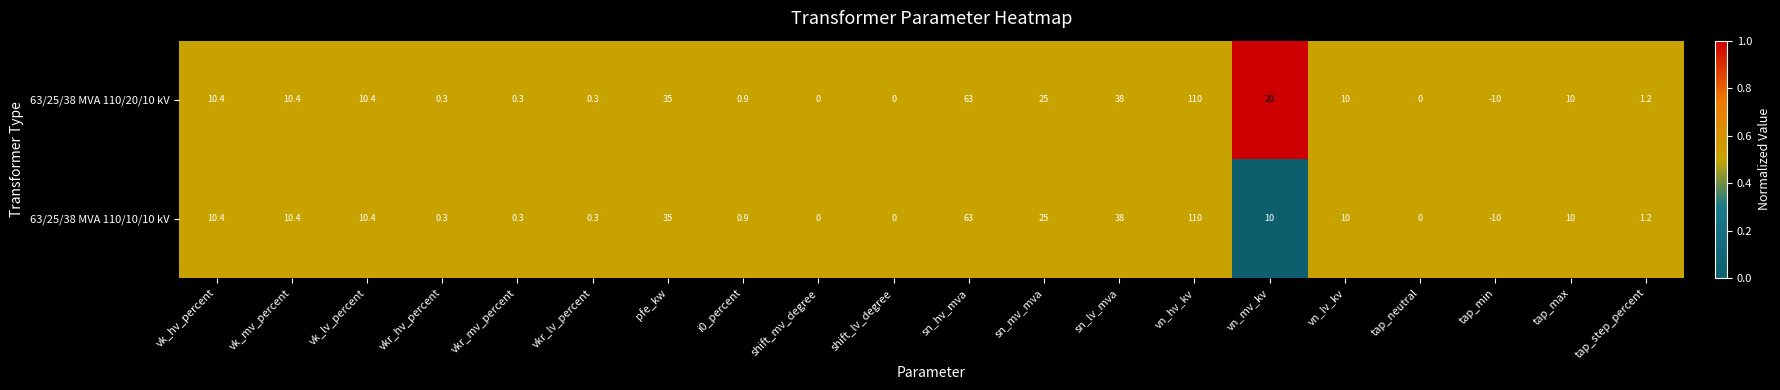

What is the highest value of the 63/25/38 MVA 110/20/10 kV series?

110.0